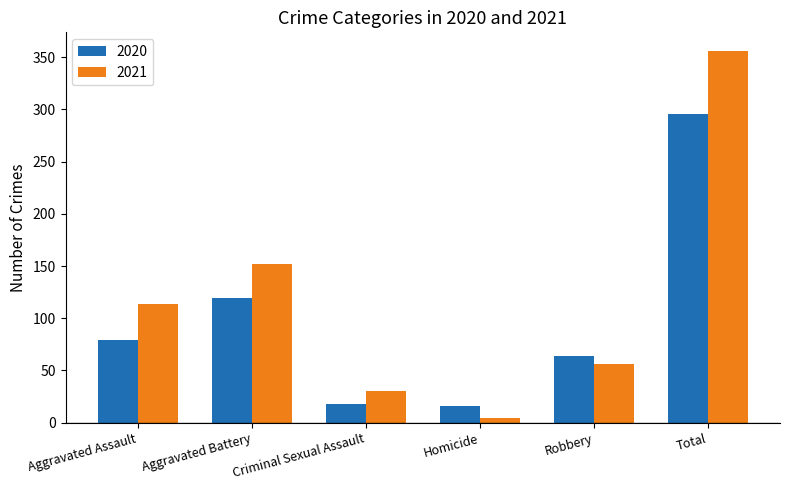

The value of 2021 at Homicide is 4. True or false?

True